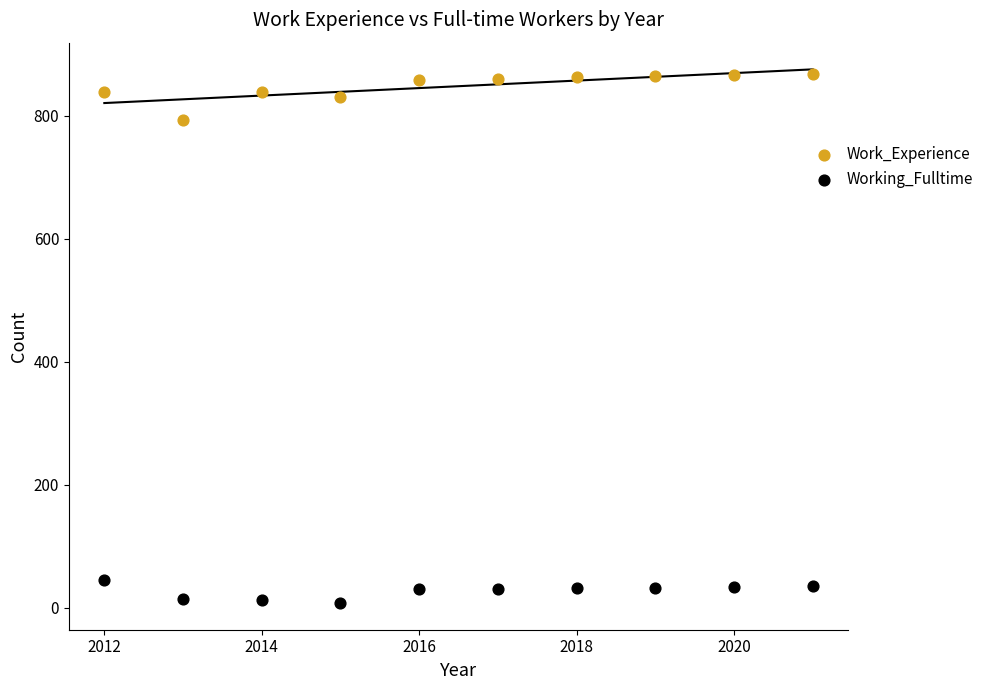

Which series reaches the maximum Y coordinate?

Work_Experience